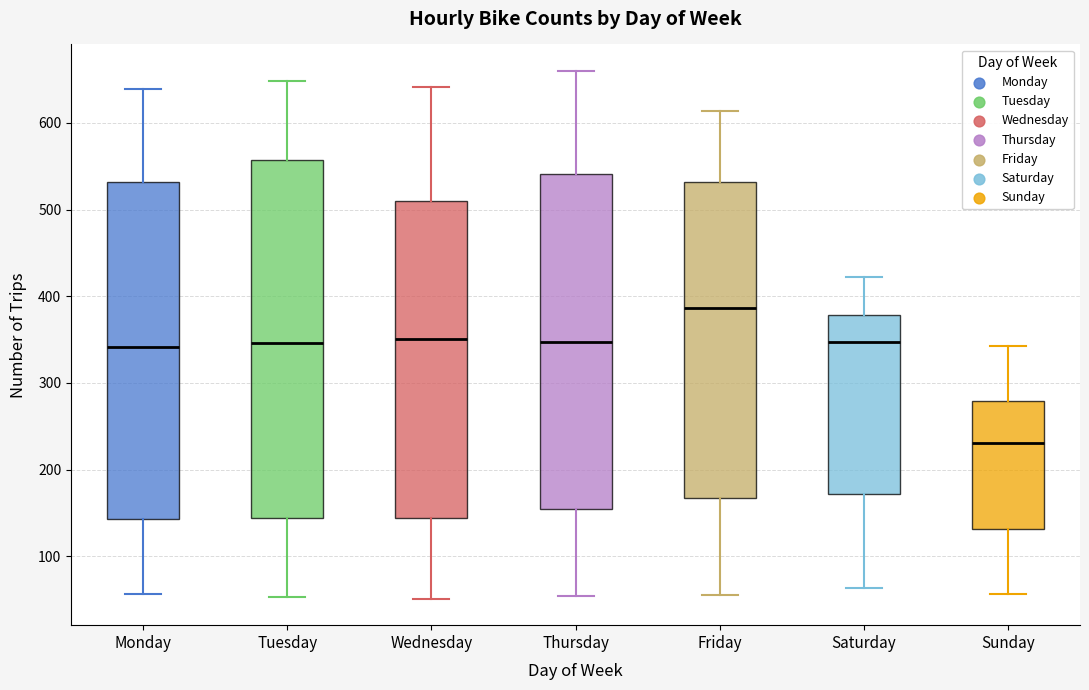

Reading left to right, read every box against the y-axis: the position of its median line, the range the box covers, and the ends of its whiskers. The values are not printed on the chart, so give them approximately, as read against the axis.

Monday: median 340, box 140 to 530, whiskers 60 to 640
Tuesday: median 350, box 140 to 560, whiskers 50 to 650
Wednesday: median 350, box 140 to 510, whiskers 50 to 640
Thursday: median 350, box 150 to 540, whiskers 50 to 660
Friday: median 390, box 170 to 530, whiskers 60 to 610
Saturday: median 350, box 170 to 380, whiskers 60 to 420
Sunday: median 230, box 130 to 280, whiskers 60 to 340